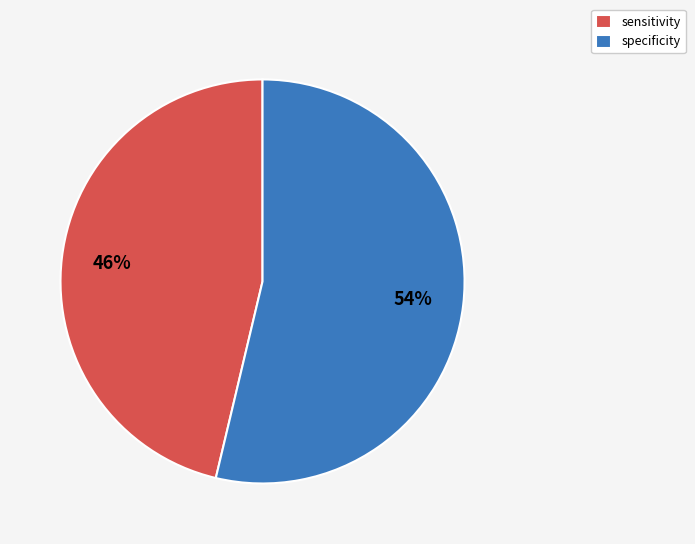

Approximately how many times larger is the value at sensitivity compared to specificity?

0.9